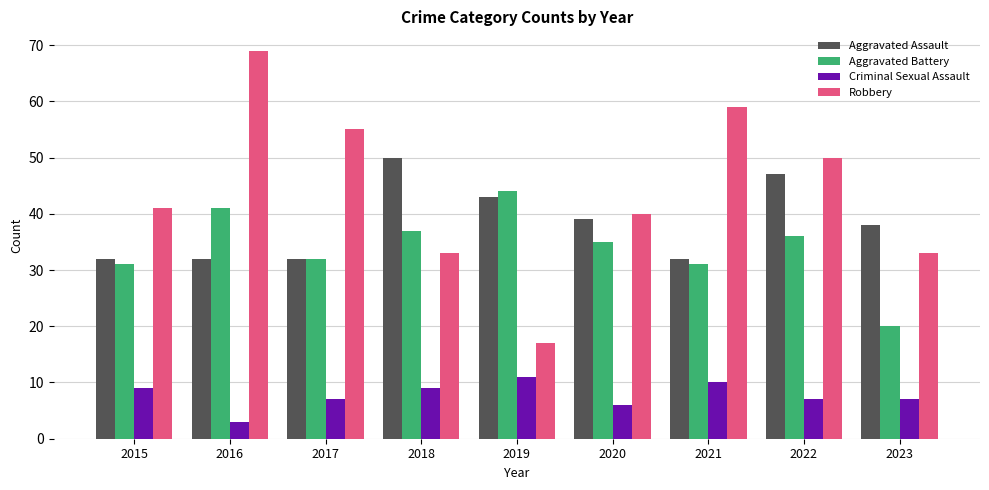

What is the value of the Aggravated Assault bar at the 2nd from the left?

32